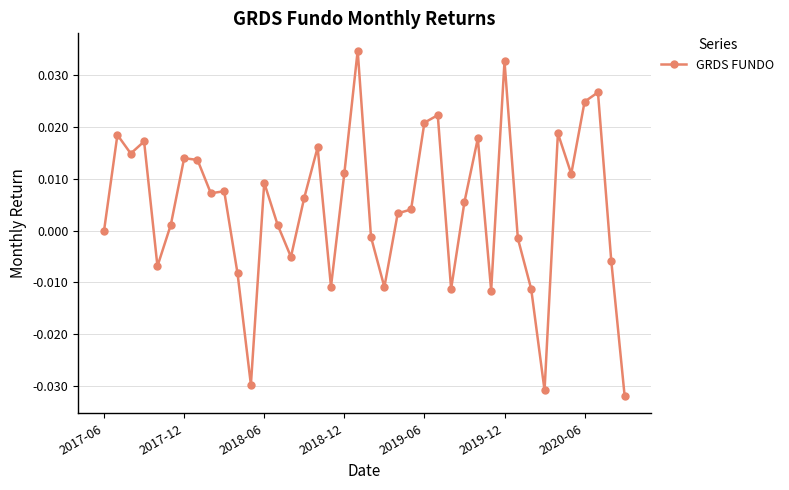

How many data points does each series have?

40